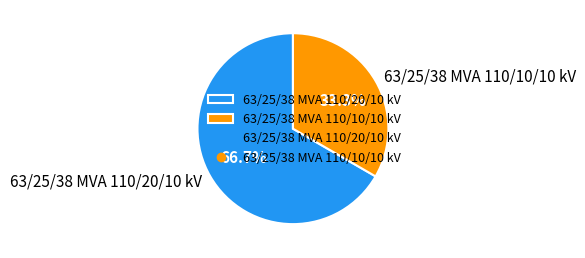

To the nearest percent, what percentage of the pie is 63/25/38 MVA 110/10/10 kV?

33%